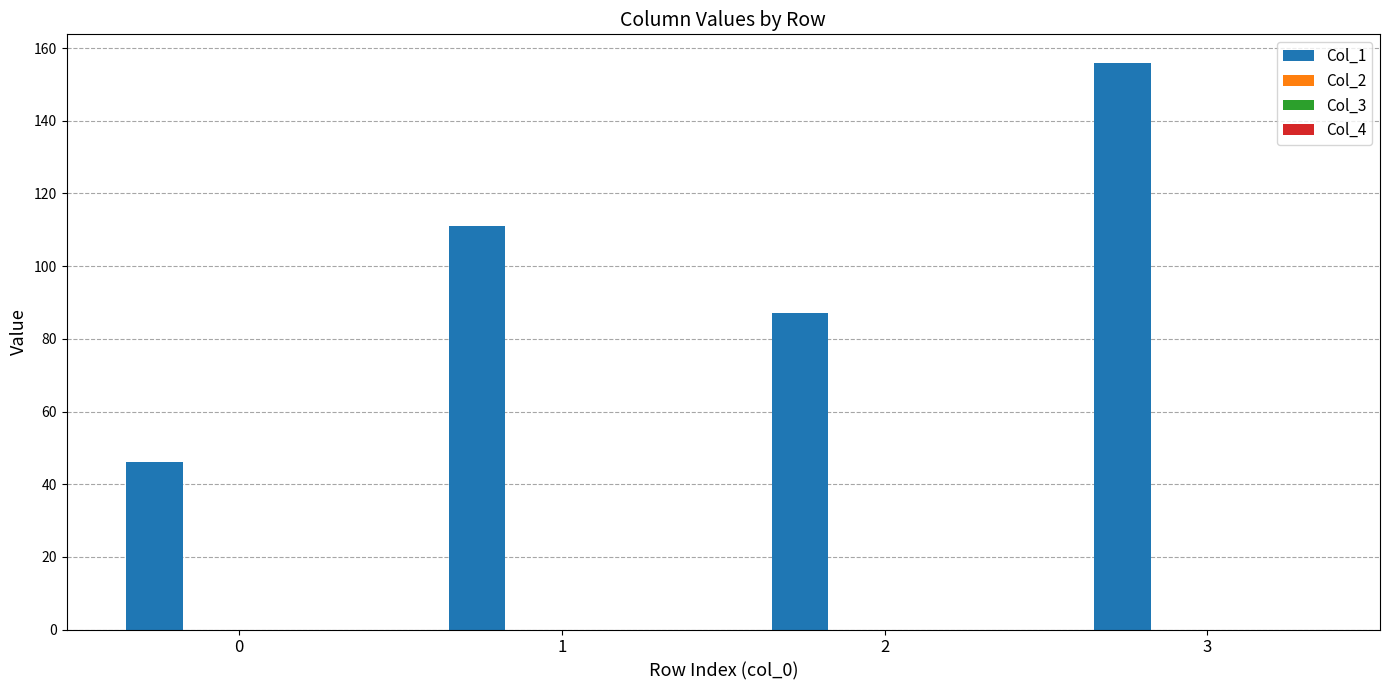

What is the maximum value shown in the chart?

156